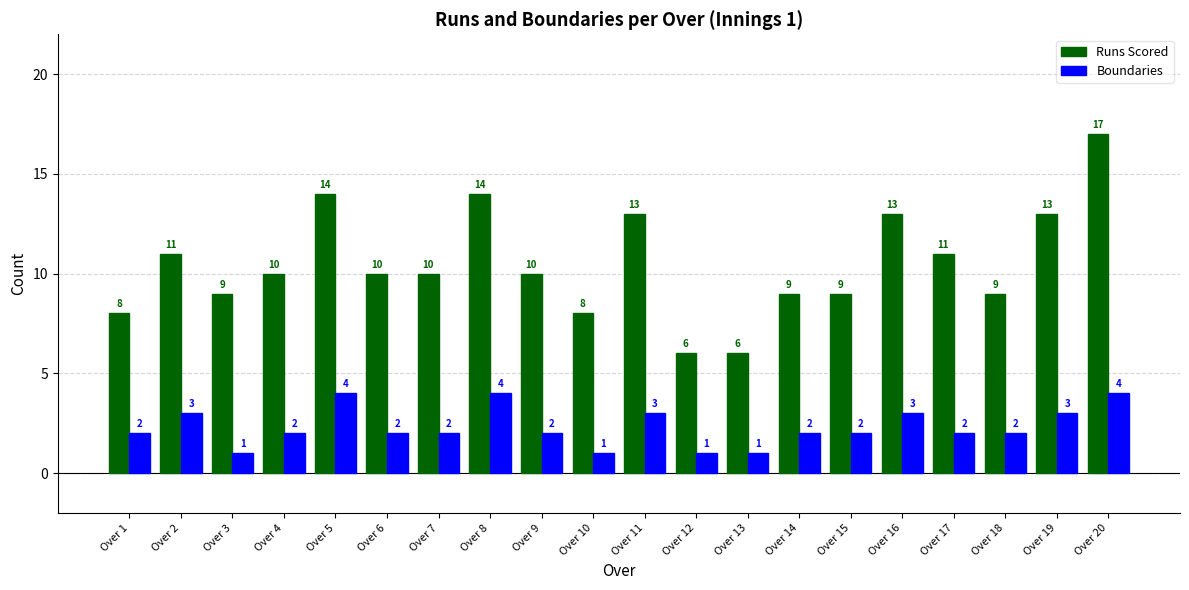

Does the chart contain any negative values?

No